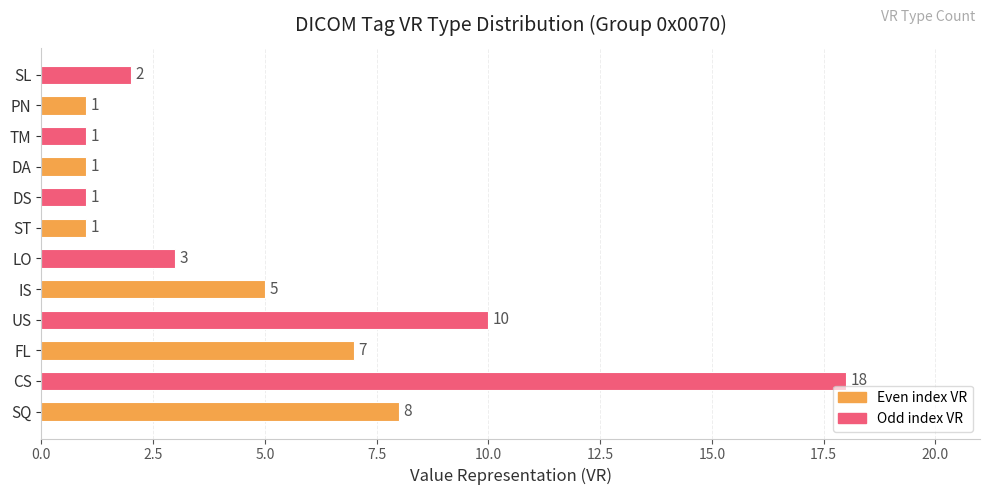

Which has a higher value, FL or CS?

CS